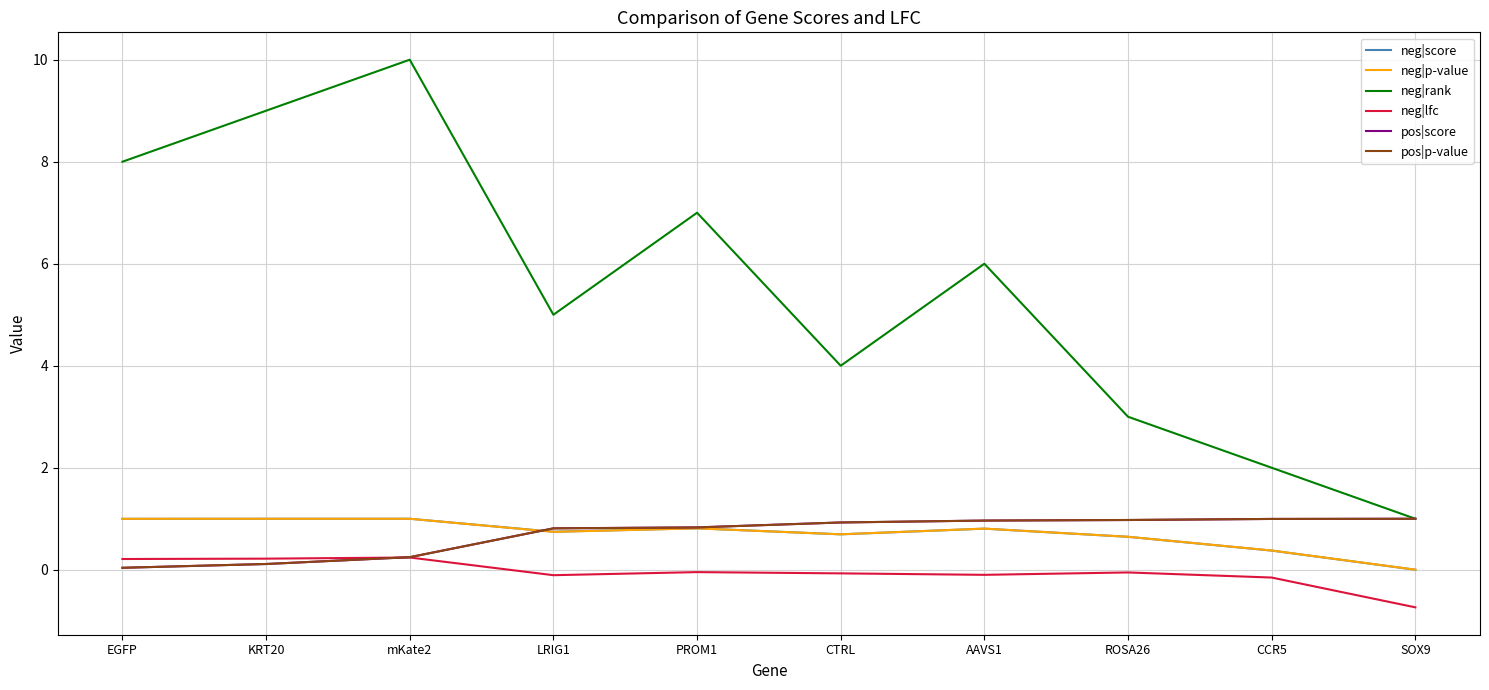

How many lines are shown in the chart?

6